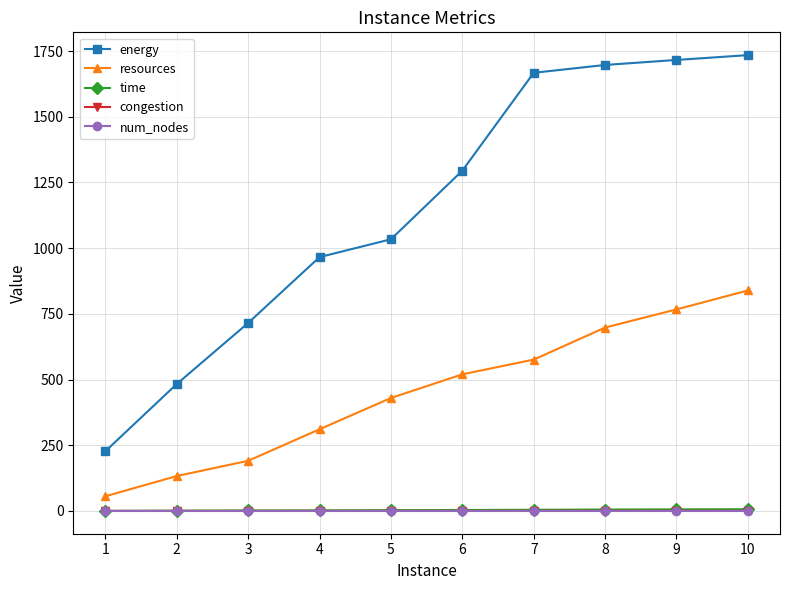

Is it true that num_nodes equals 1.0 at 5?

True